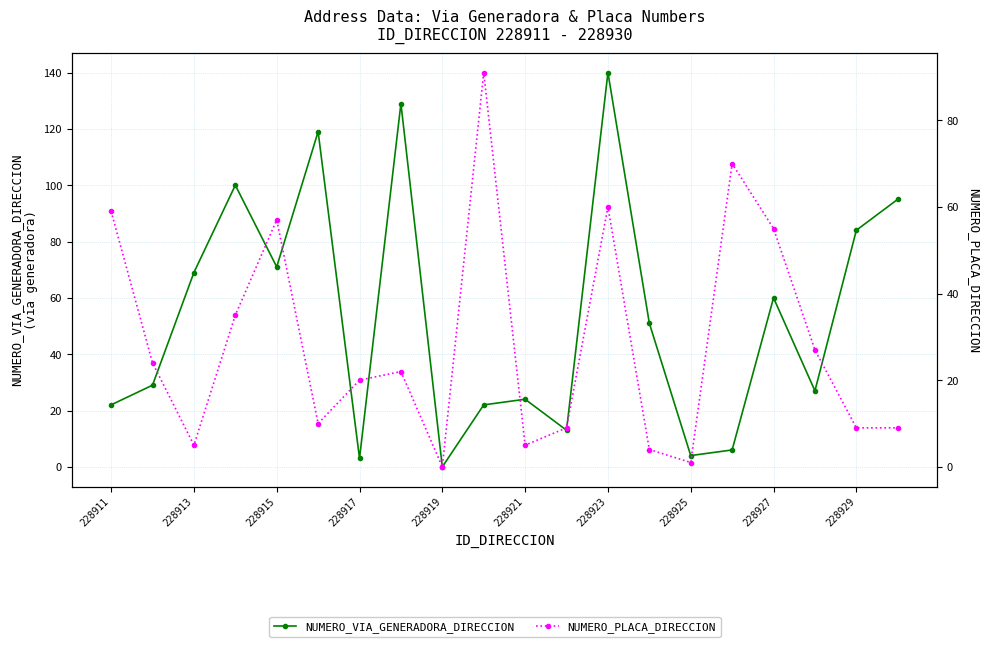

How many lines are shown in the chart?

2